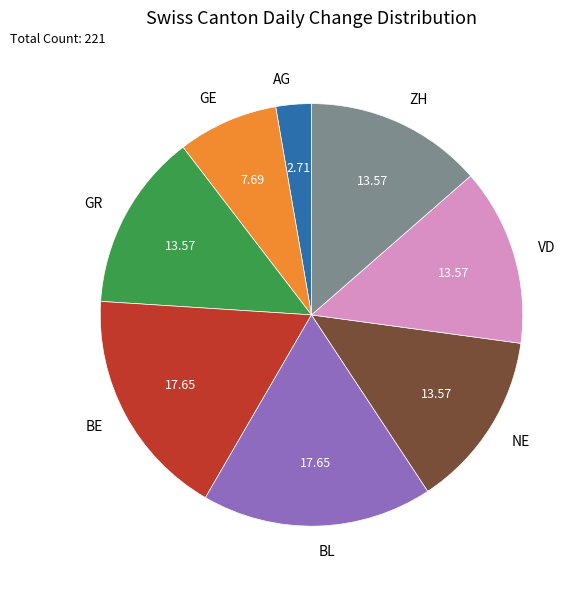

Do GE and ZH together represent more than half of the pie?

No